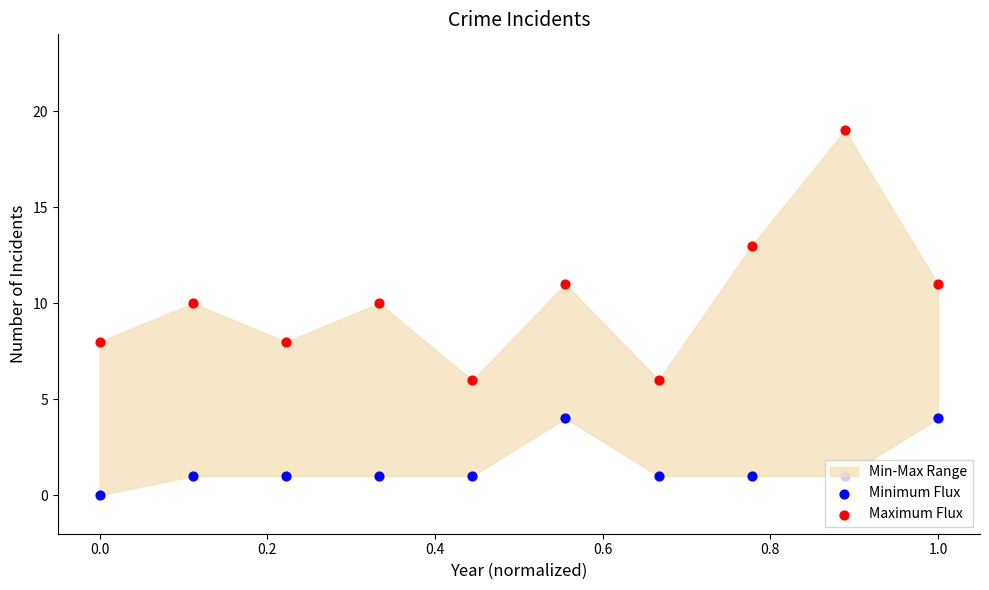

Which series contains the lowest Y value?

Minimum Flux